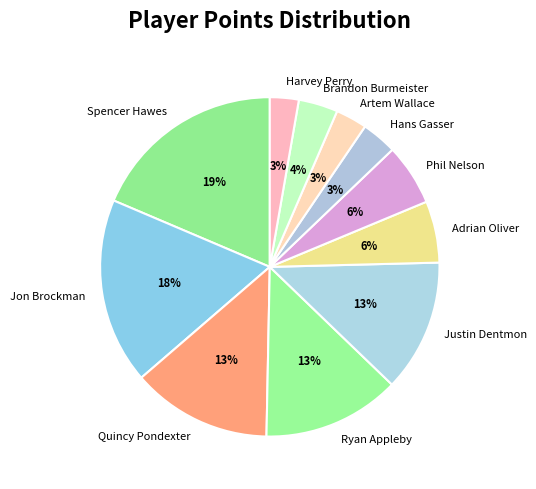

Between Adrian Oliver and Quincy Pondexter, which is larger?

Quincy Pondexter